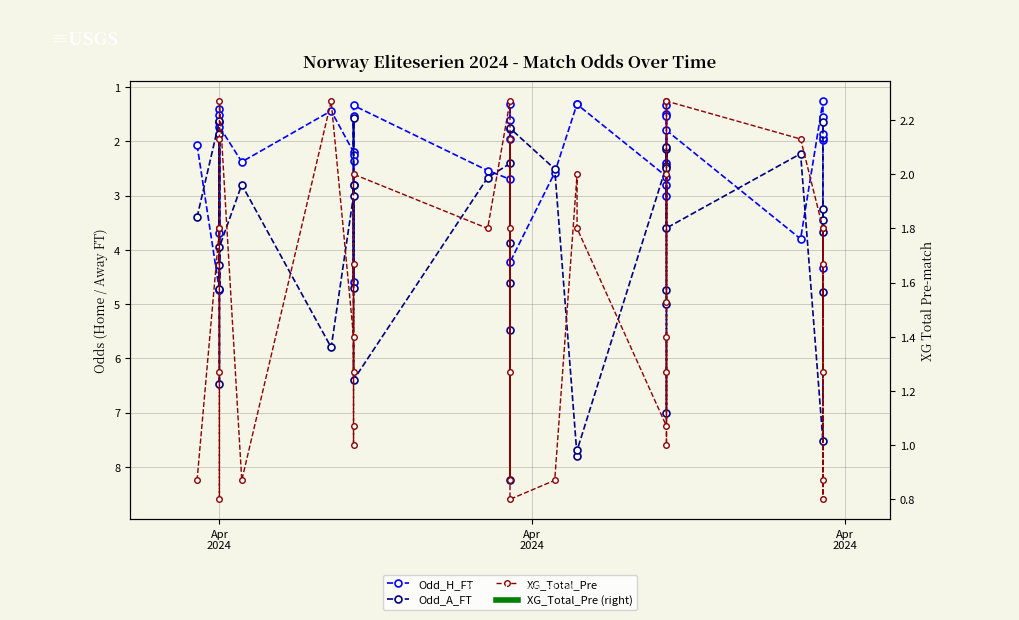

What are all the series names shown in the legend?

Odd_H_FT, Odd_A_FT, XG_Total_Pre